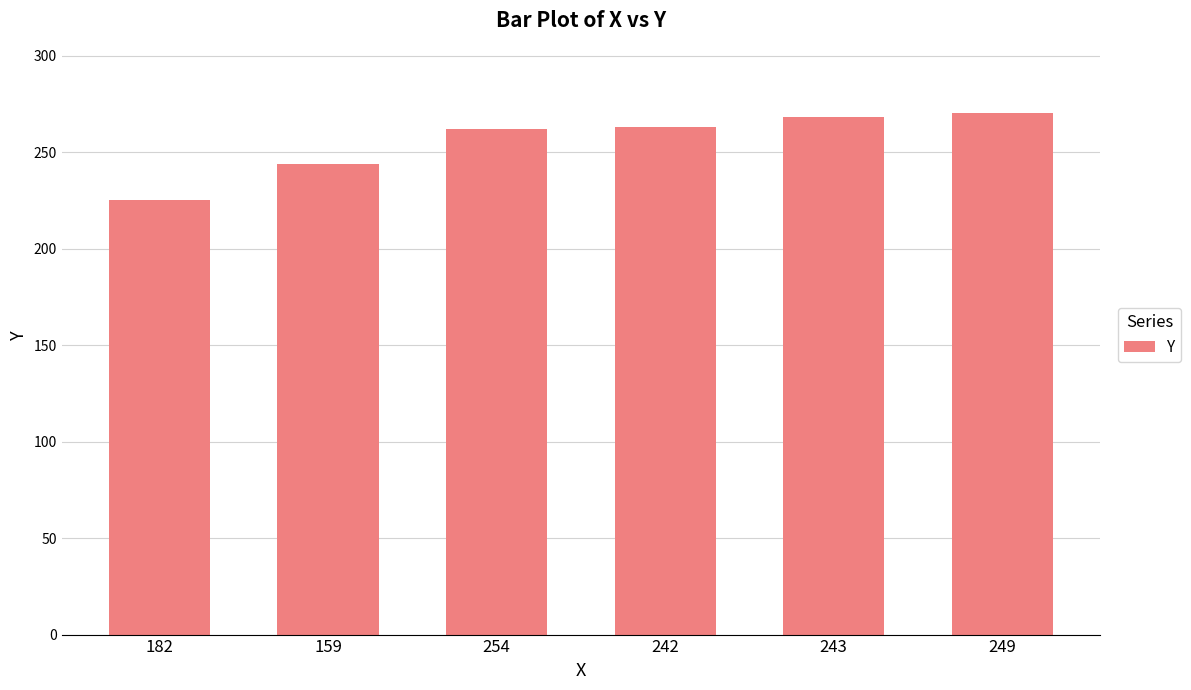

How many categories are shown in the chart?

6